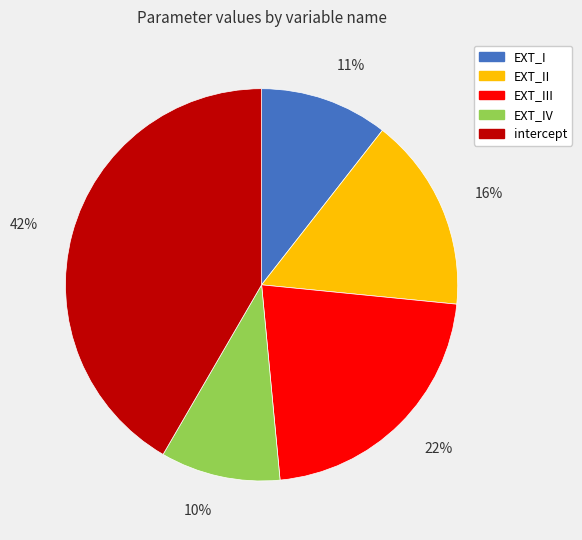

Which slice is the smallest?

EXT_IV